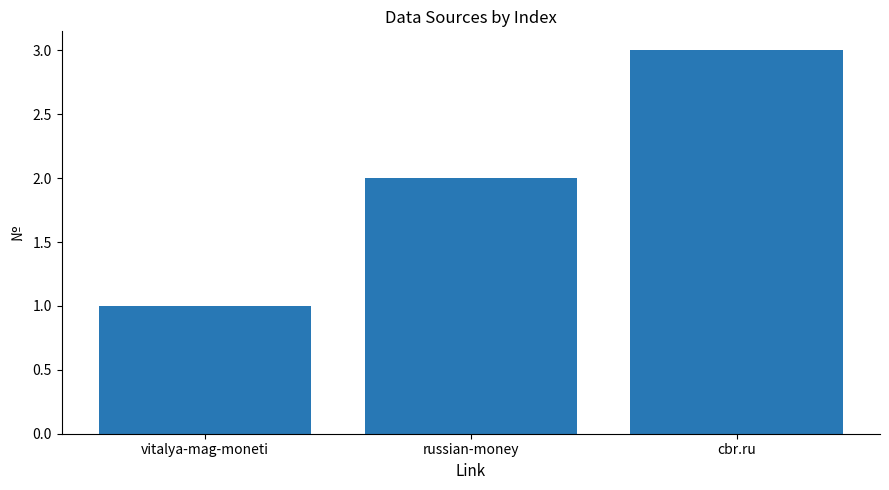

Between russian-money and vitalya-mag-moneti, which is larger?

russian-money